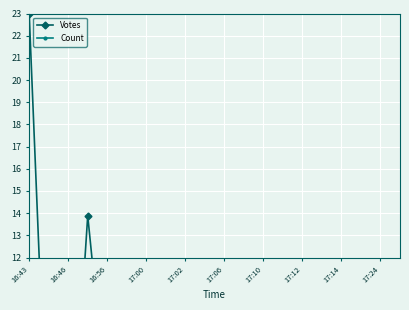

True or false: Votes and Count cross at least once.

False